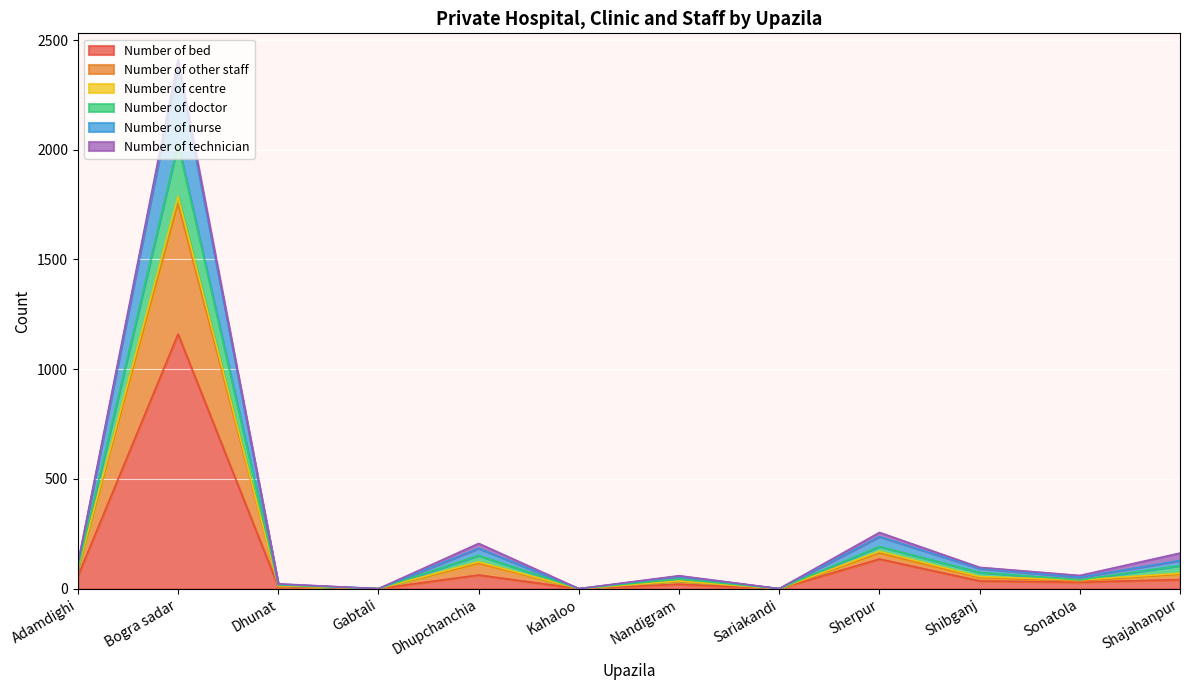

At which category is the sum across all series the highest?

Bogra sadar